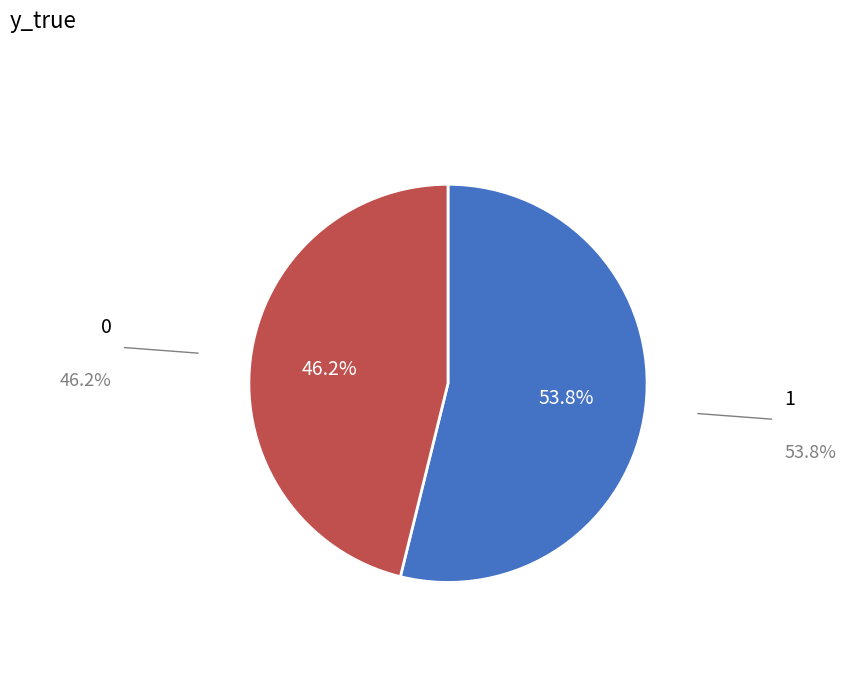

Which slice represents more than half of the pie?

1